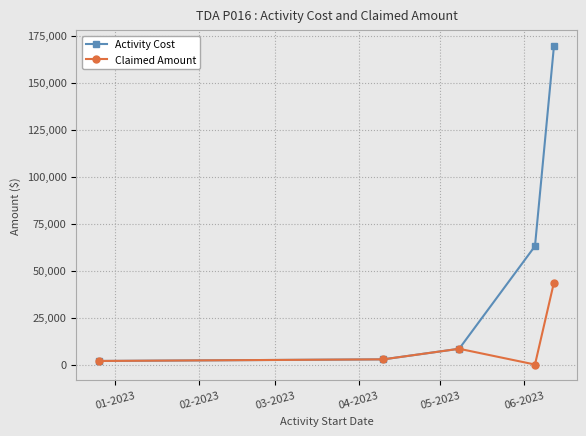

True or false: Claimed Amount has more than 1 points higher than both neighbors.

False